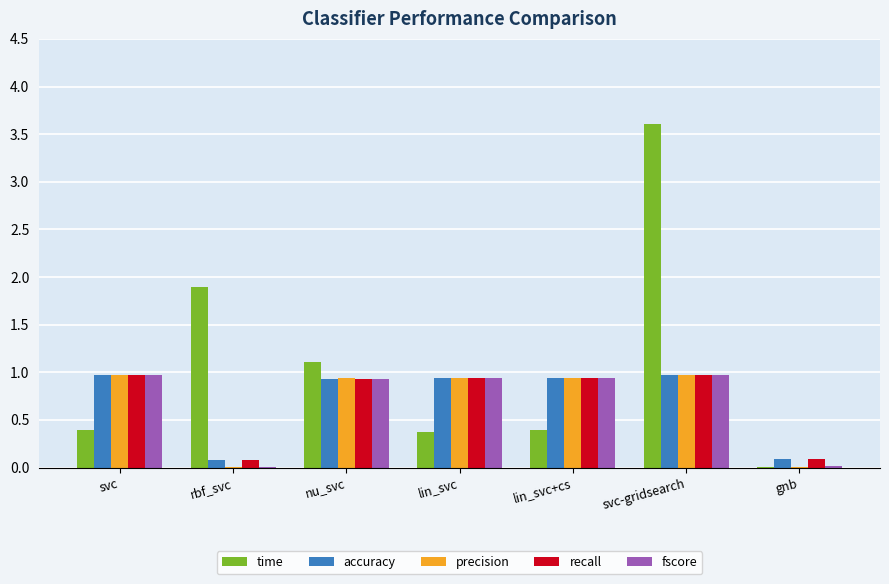

How many groups of bars are there?

7